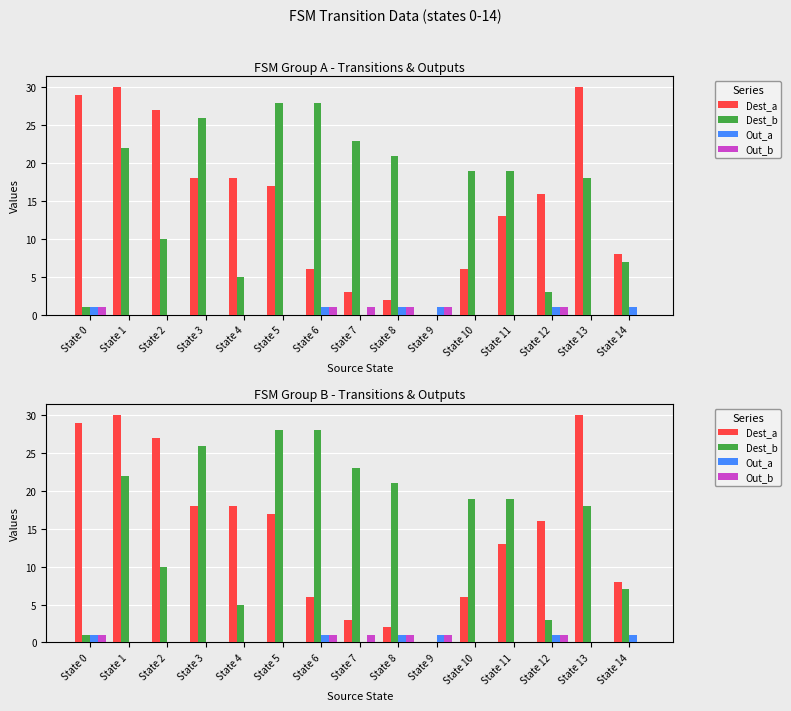

Are the bars horizontal?

No